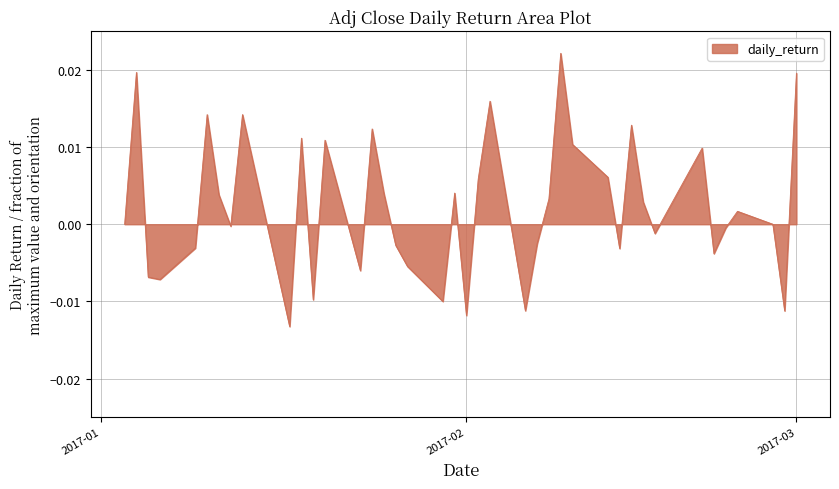

How many distinct data groups are displayed?

1